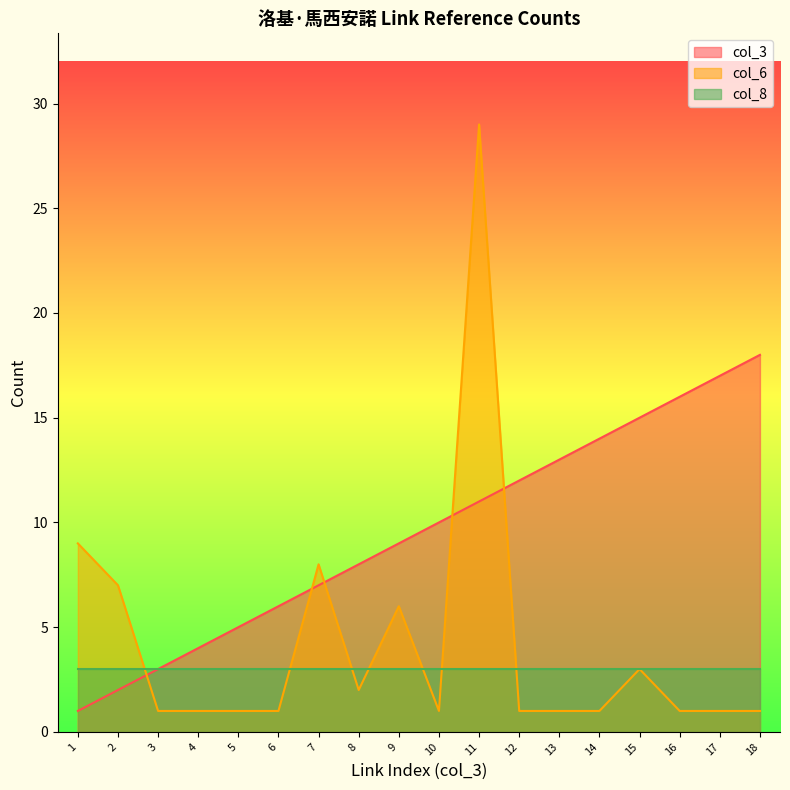

Between 9 and 12, which series saw the biggest shift?

col_6